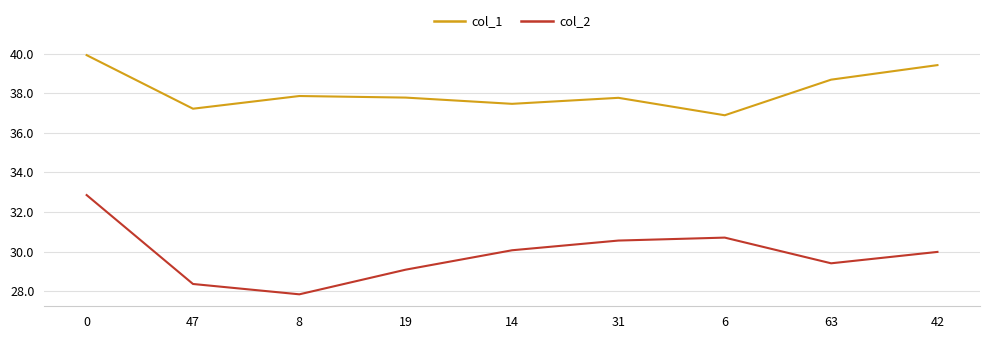

What position from the left is 42?

9